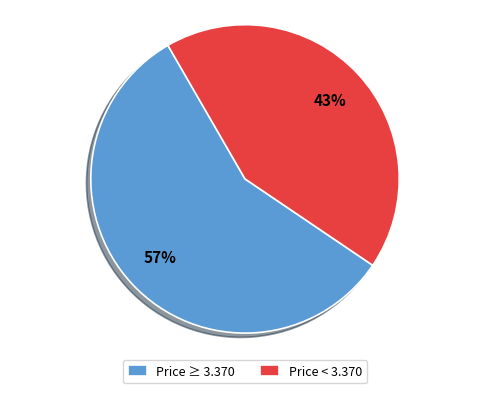

Does any single category account for the majority?

Yes